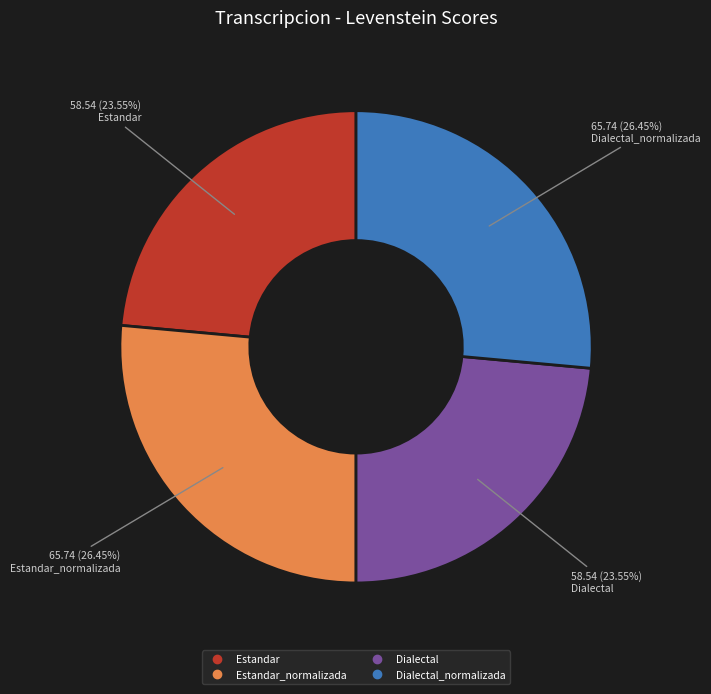

Is there any slice that represents more than half of the pie?

No